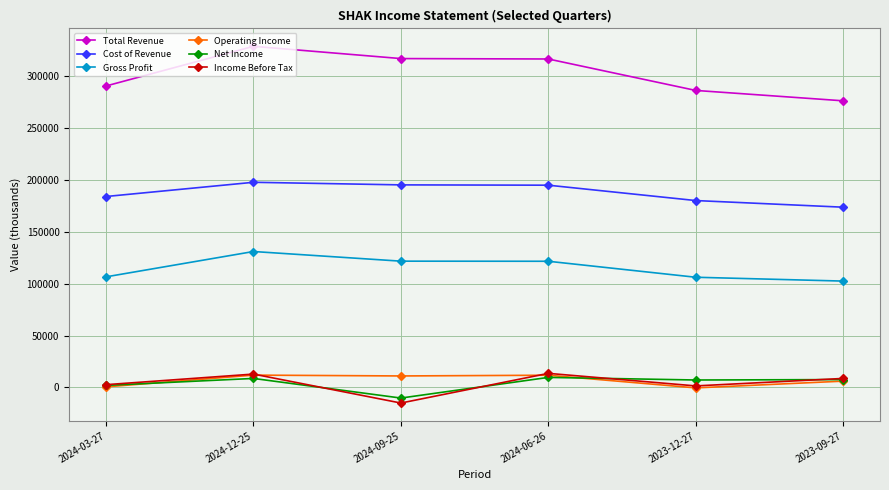

How many lines are shown in the chart?

6